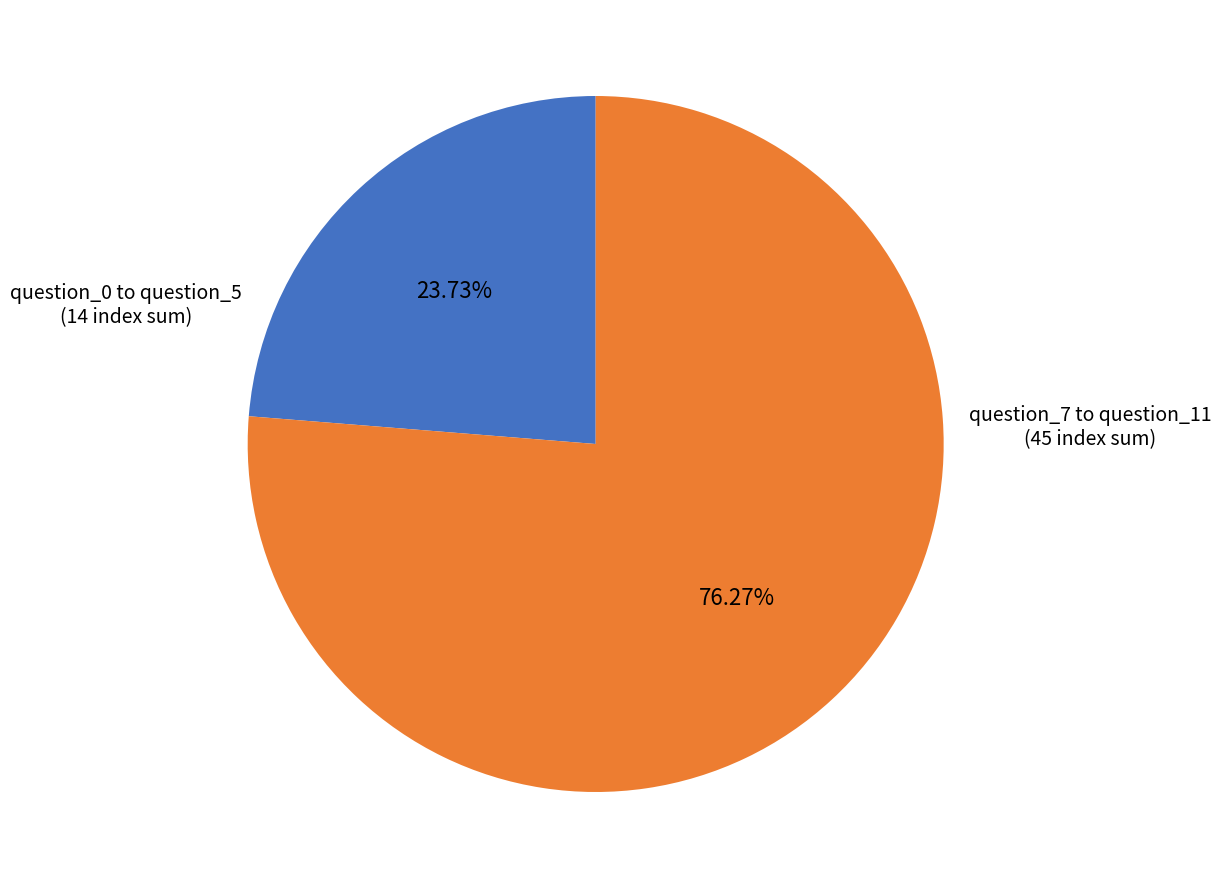

Rank the categories by value from highest to lowest.

question_7 to question_11, question_0 to question_5